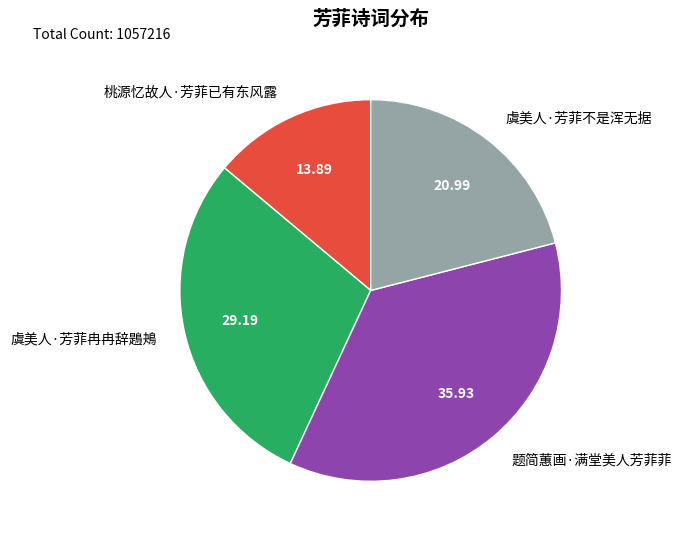

How many slices are in this pie chart?

4